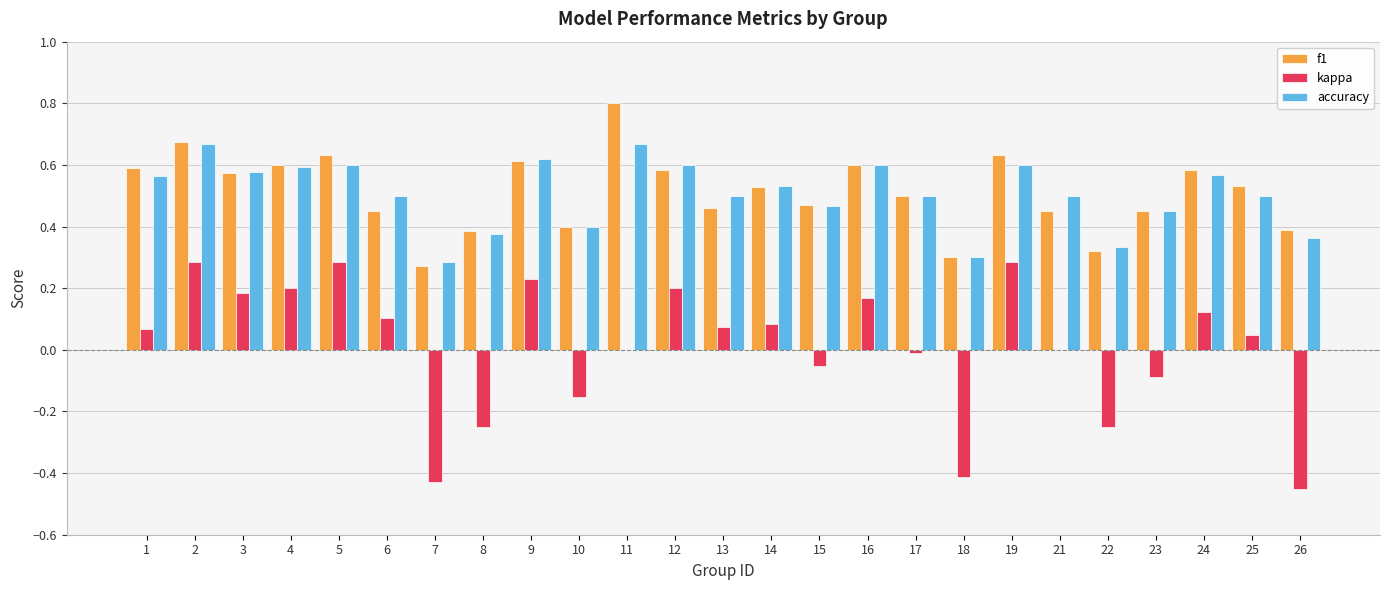

The f1 series shows 0.1 at 10. True or false?

False